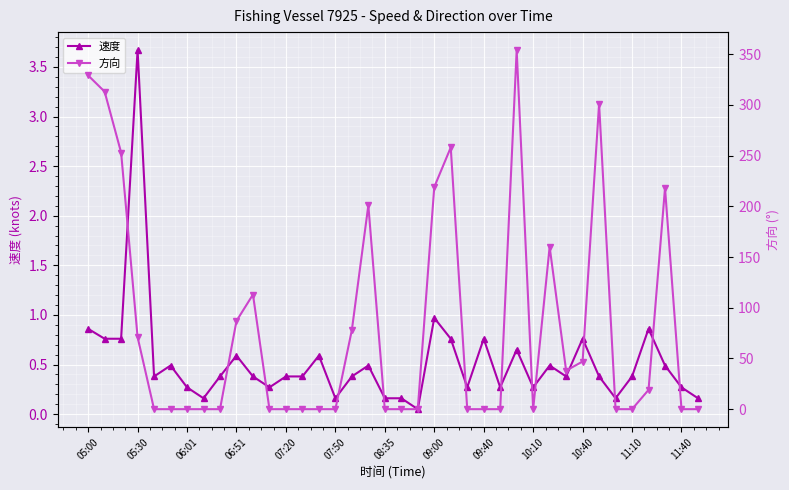

True or false: 速度 has more than 2 points higher than both neighbors.

True